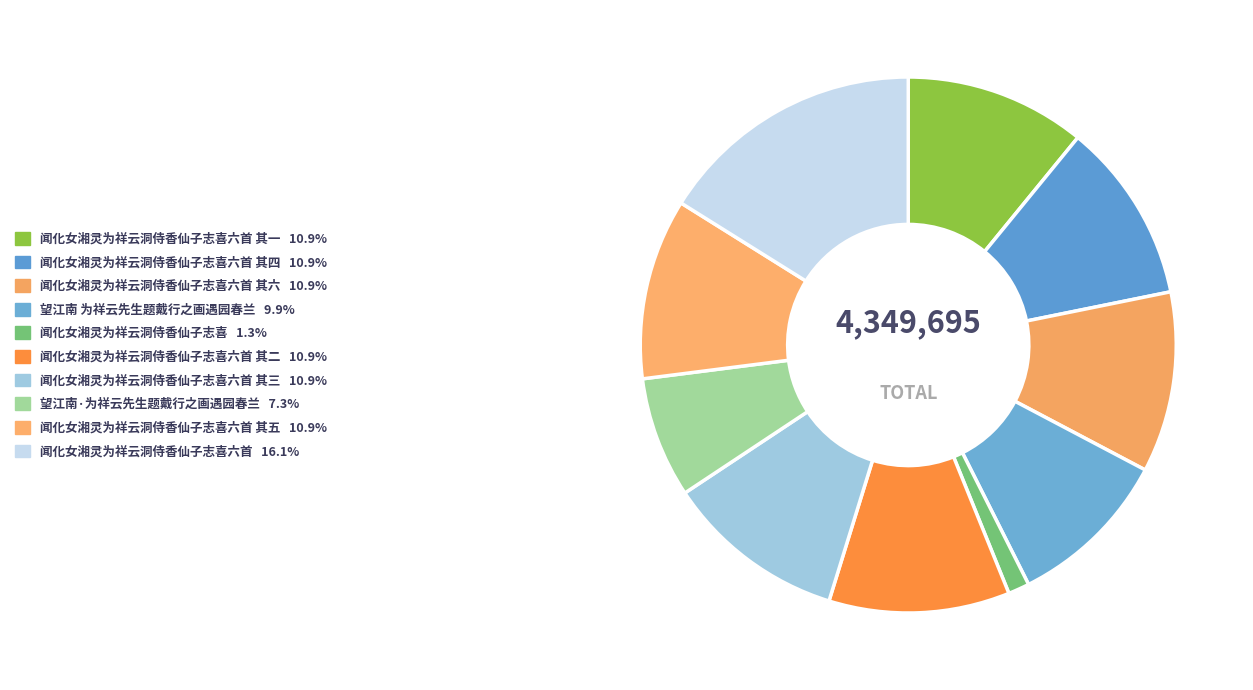

Count the number of slices in the pie.

10